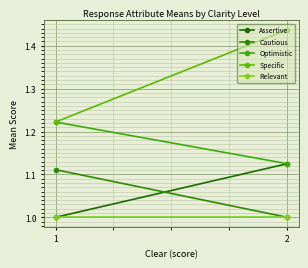

What is the spread (max minus min) of values at 1?

0.2